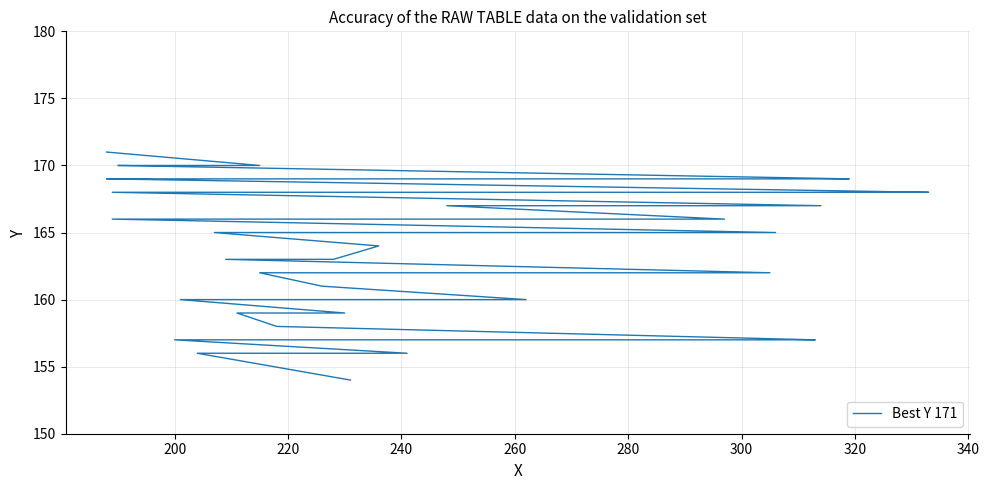

How many values are below 165?

20